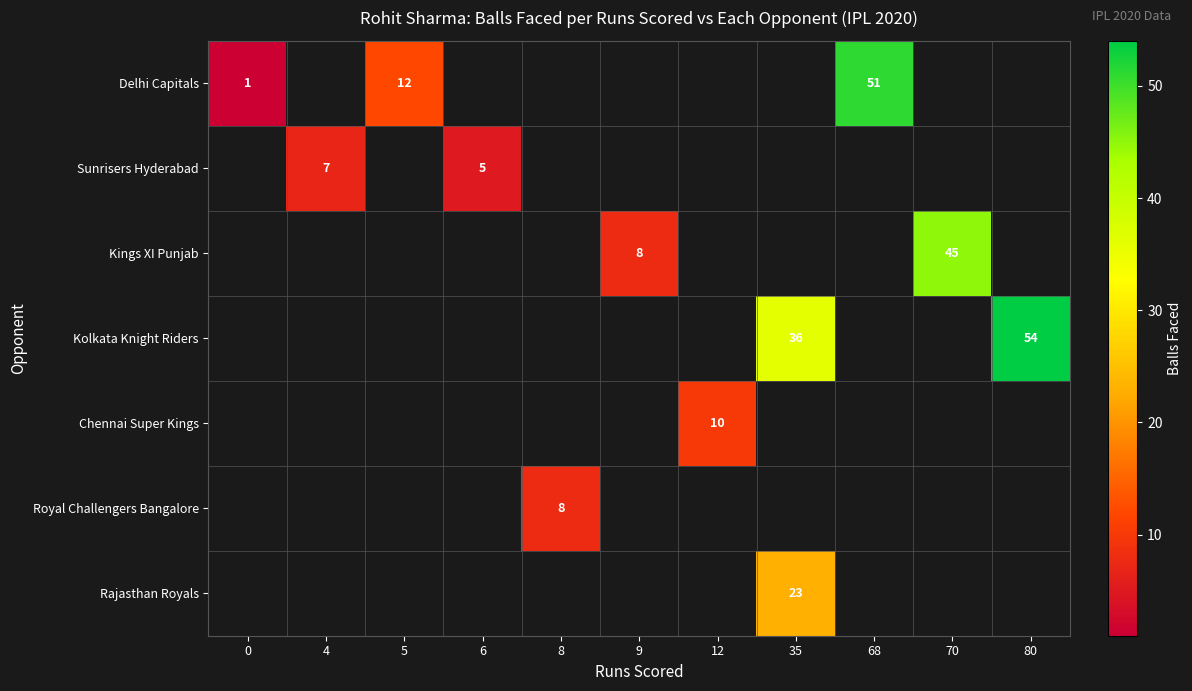

True or false: Royal Challengers Bangalore has a value of 8 at 8.

True